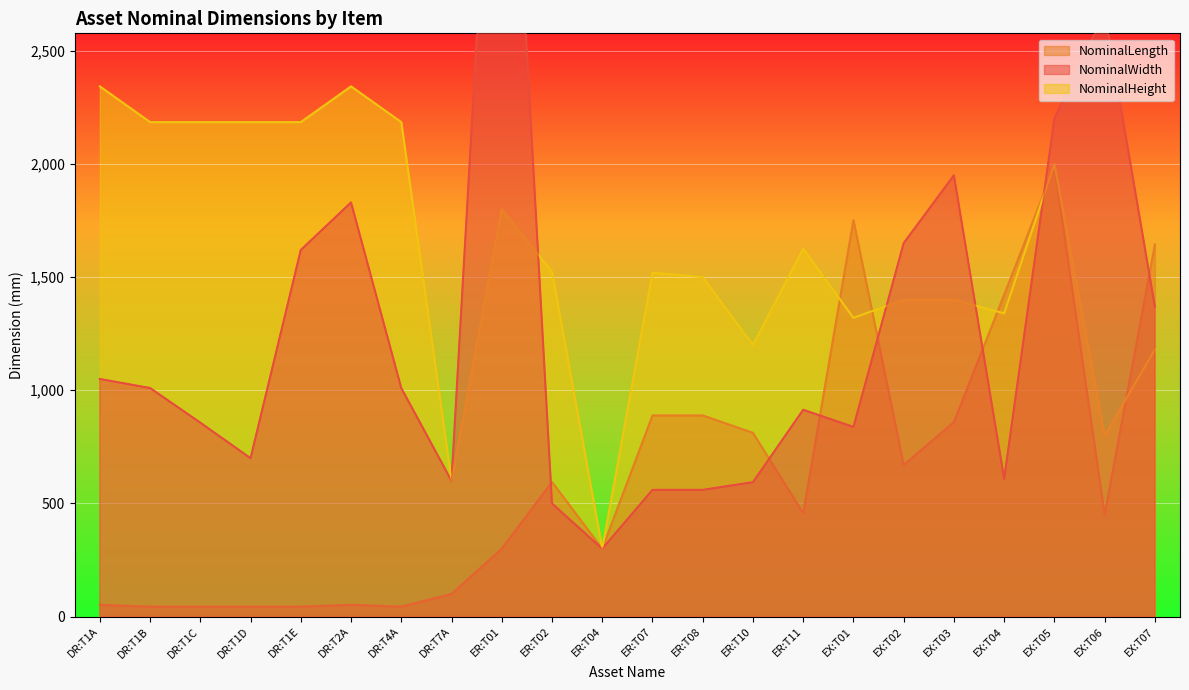

Which series has the largest total across all categories?

NominalHeight